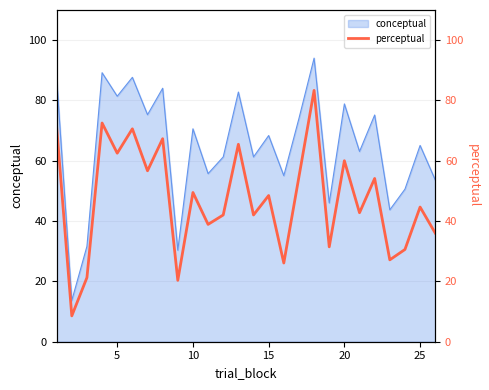

The conceptual series shows 39.6 at 25. True or false?

False